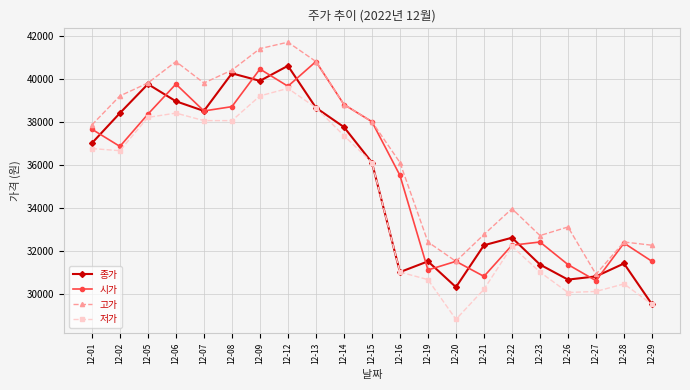

What is the greatest value displayed?

41700